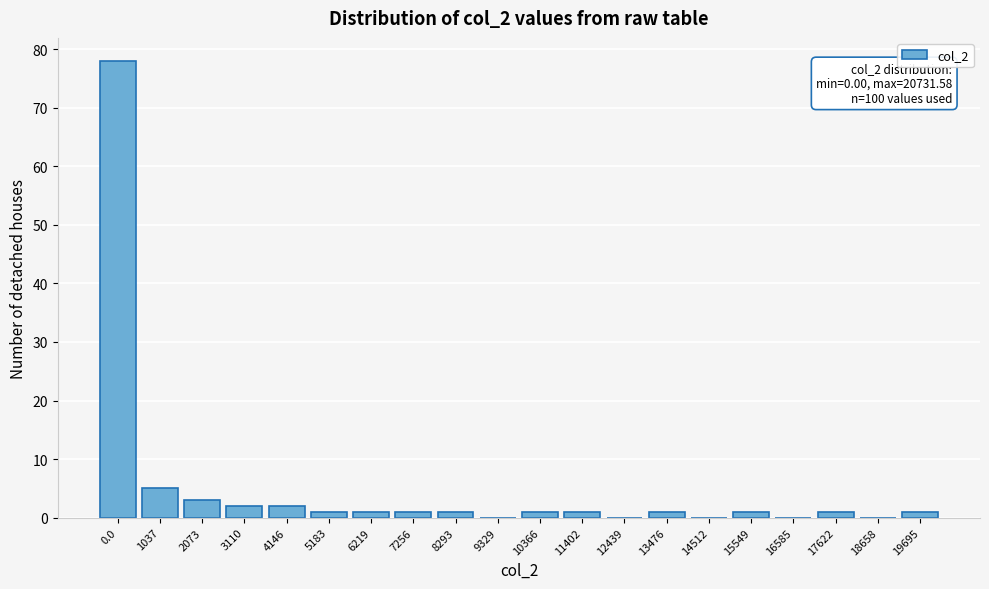

Reading right to left, extract all data points from this chart.

19695=1	18658=0	17622=1	16585=0	15549=1	14512=0	13476=1	12439=0	11402=1	10366=1	9329=0	8293=1	7256=1	6219=1	5183=1	4146=2	3110=2	2073=3	1037=5	0.0=78